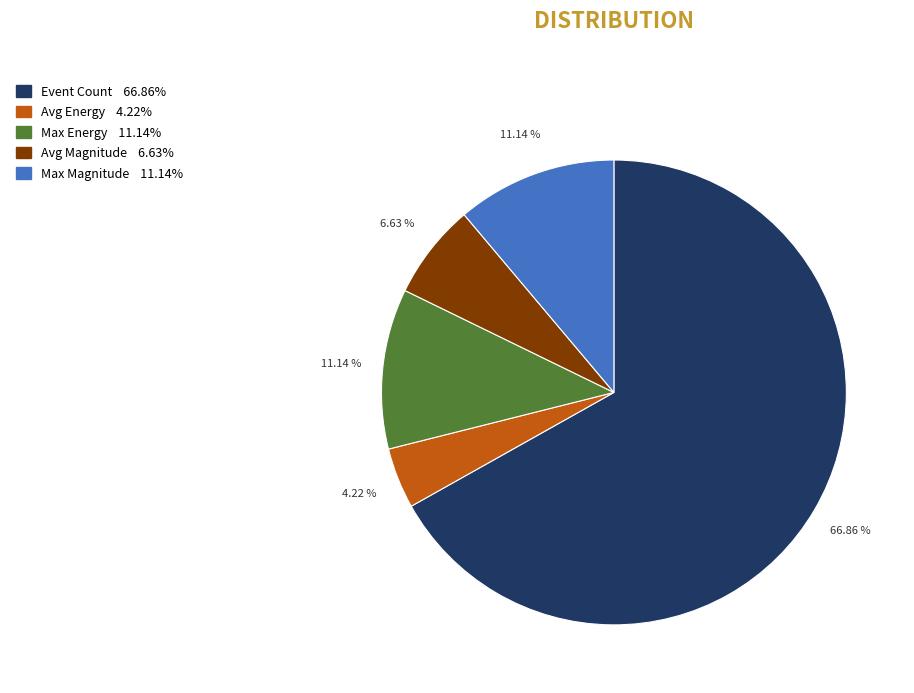

To the nearest percent, what percentage of the pie is Avg Energy?

4%